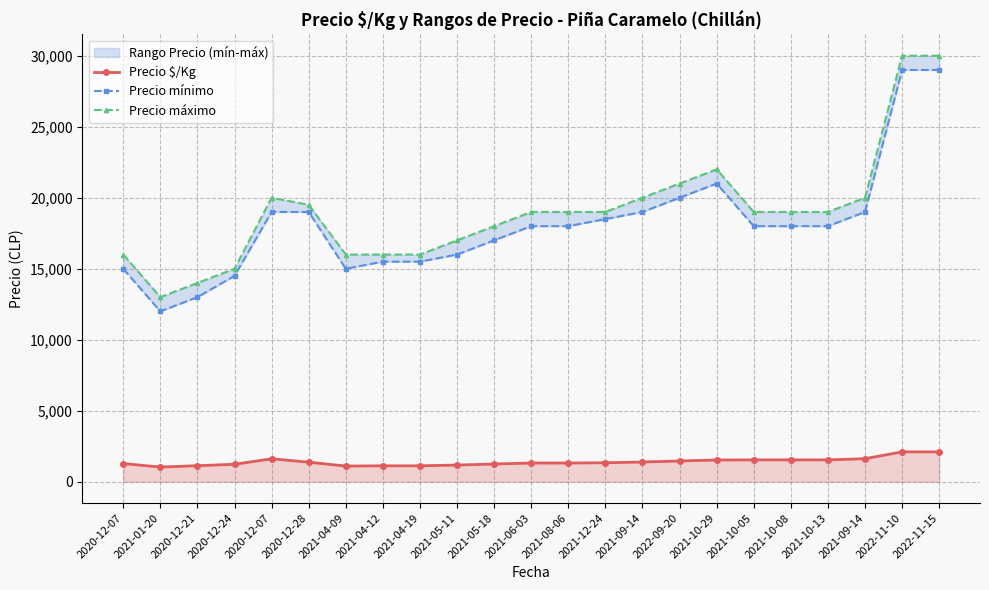

True or false: Precio $/Kg has more than 0 points higher than both neighbors.

True